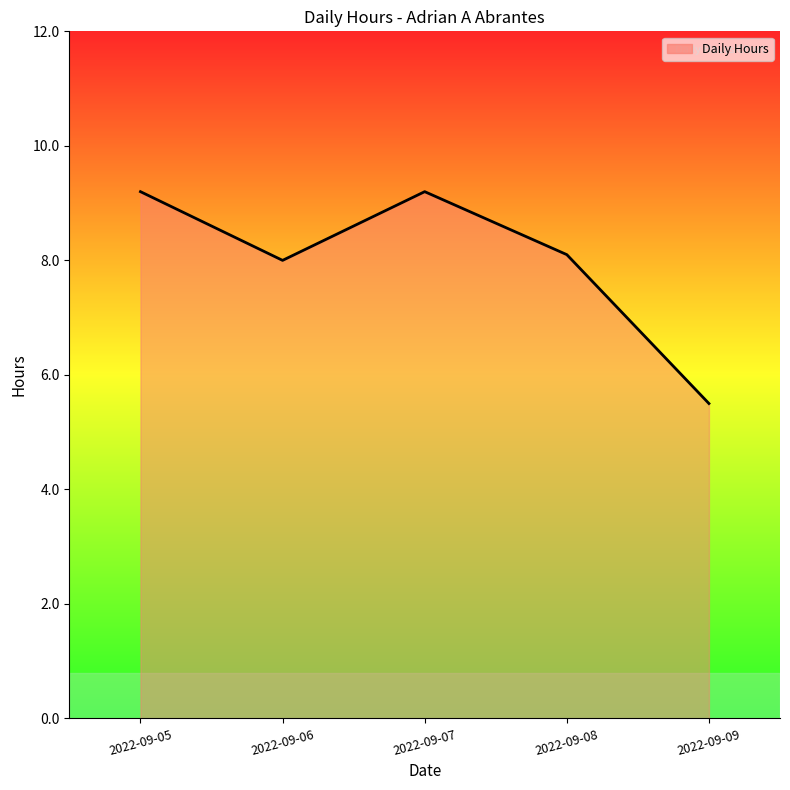

What is the minimum value shown in the chart?

5.5